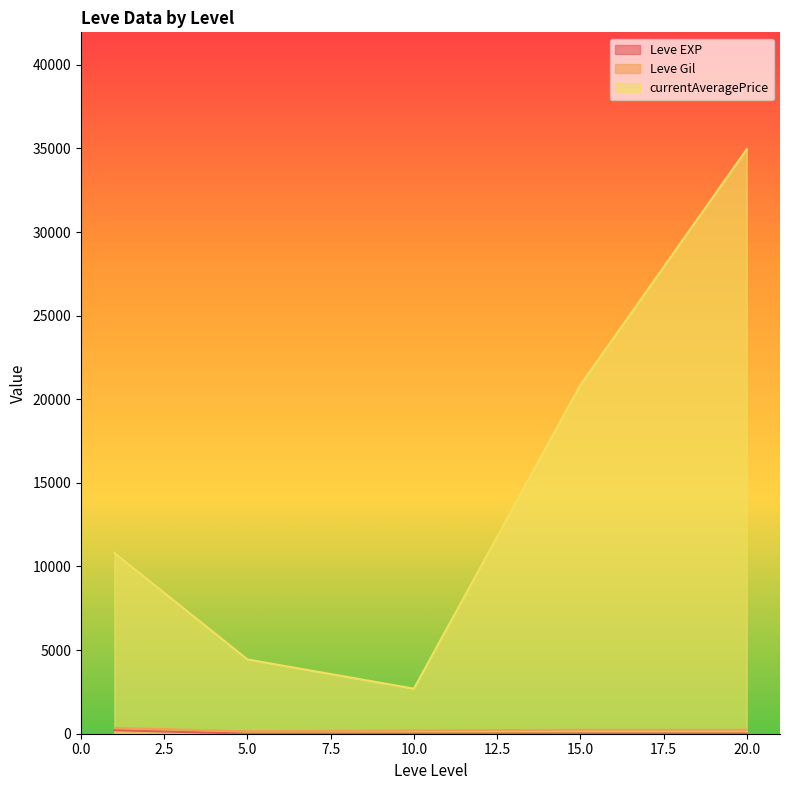

Where is the first local maximum for Leve EXP?

1